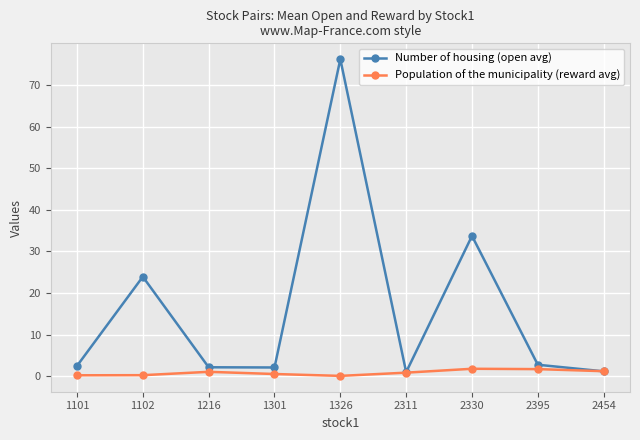

Between 2311 and 2330, which series saw the biggest shift?

Number of housing (open avg)